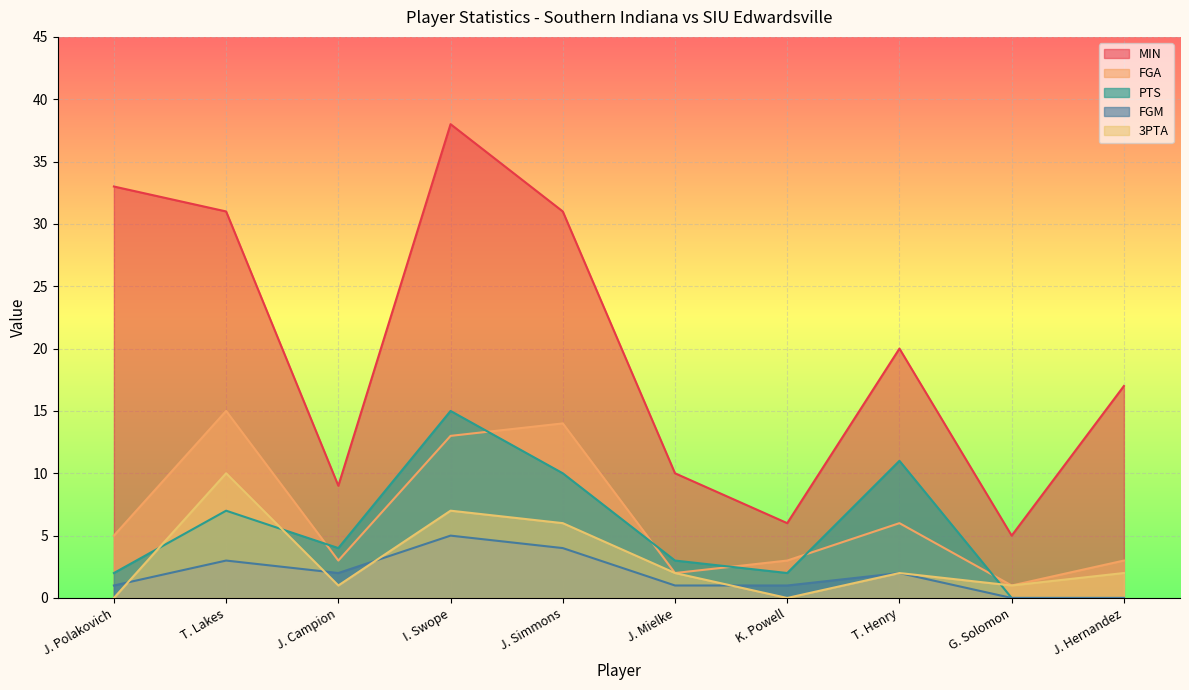

Where is the first local maximum for PTS?

T. Lakes